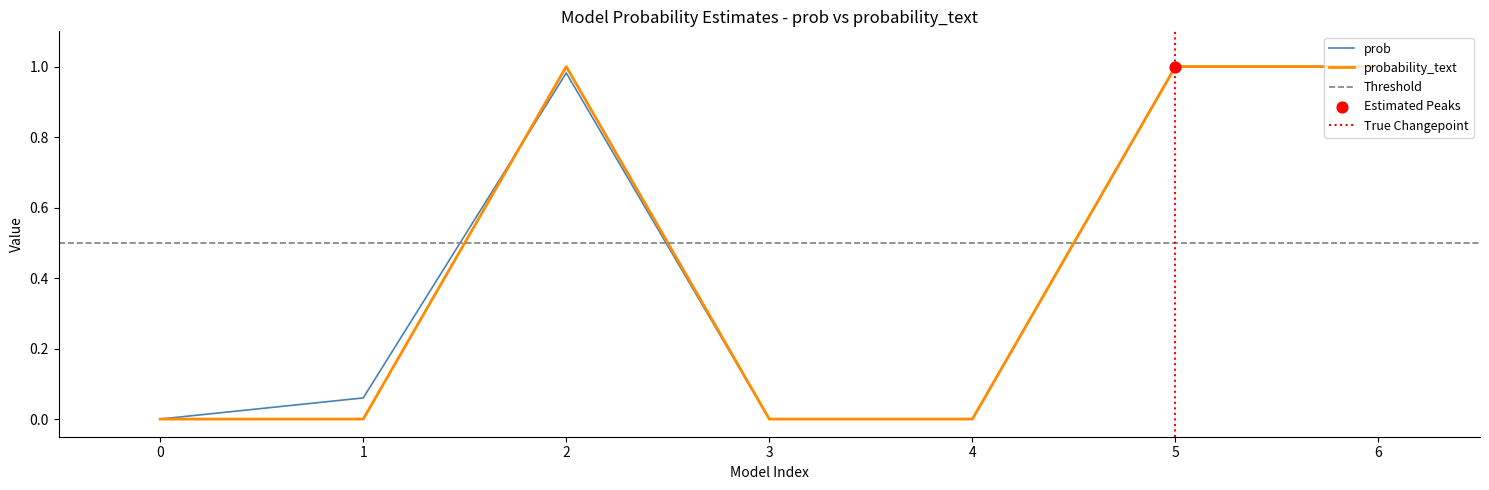

Which series contains the highest Y value?

prob